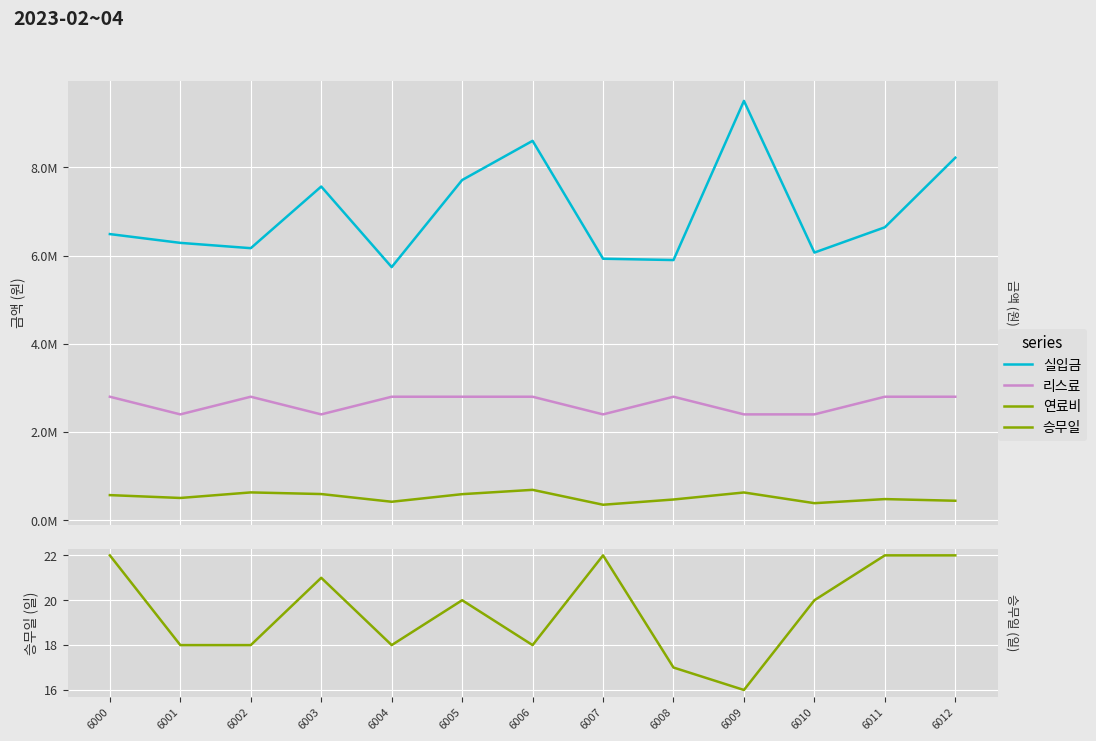

Which series has the widest spread of values?

실입금